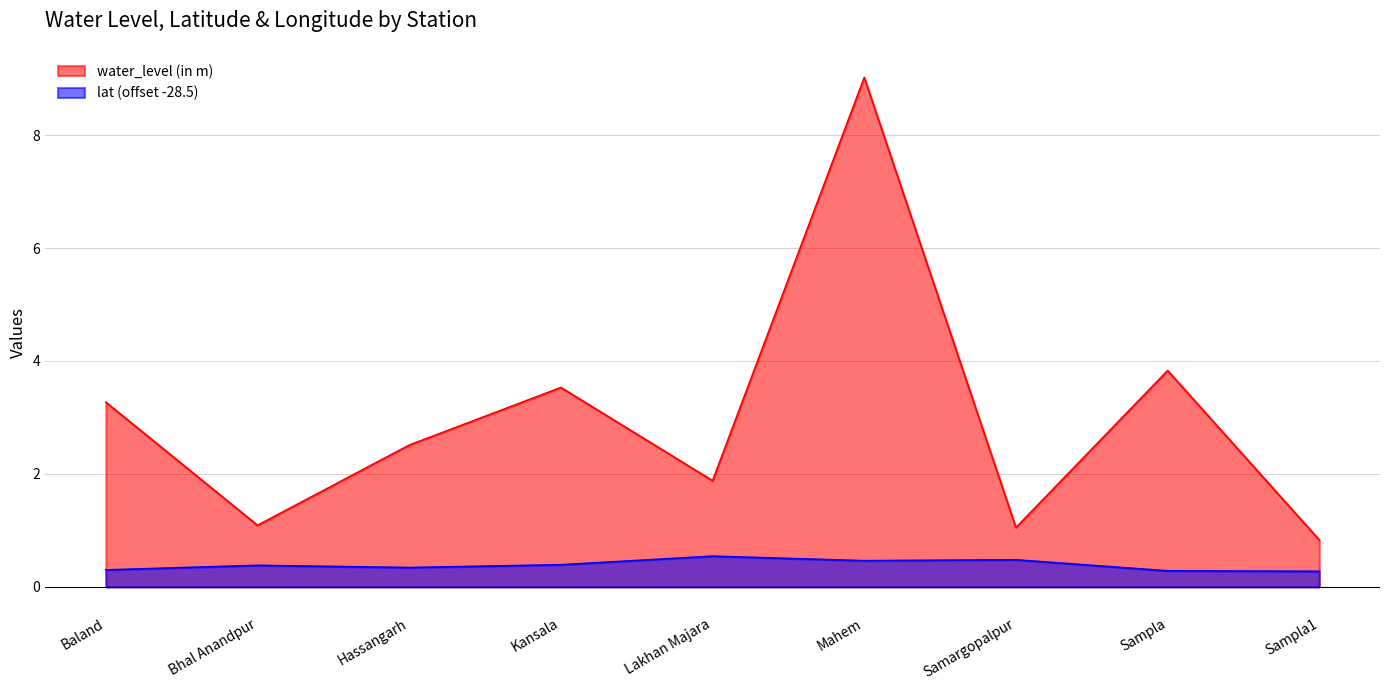

Rank the categories by lat value from lowest to highest.

Sampla1, Sampla, Baland, Hassangarh, Bhal Anandpur, Kansala, Mahem, Samargopalpur, Lakhan Majara